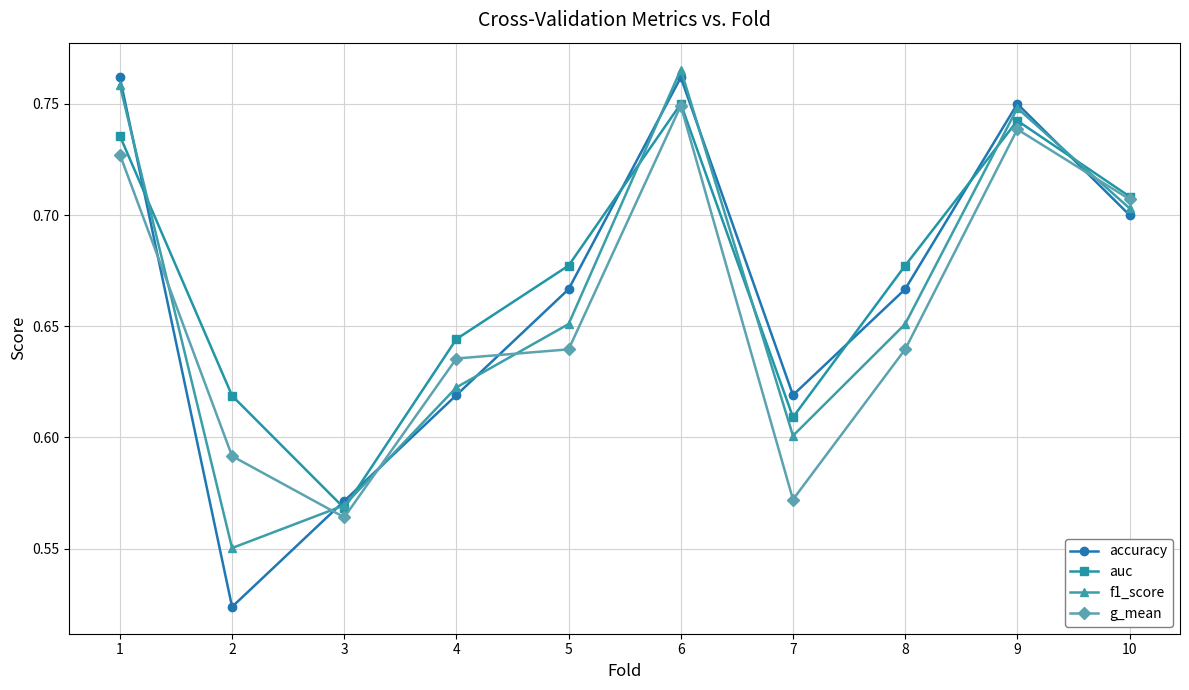

True or false: accuracy has more than 2 interior local peaks.

False